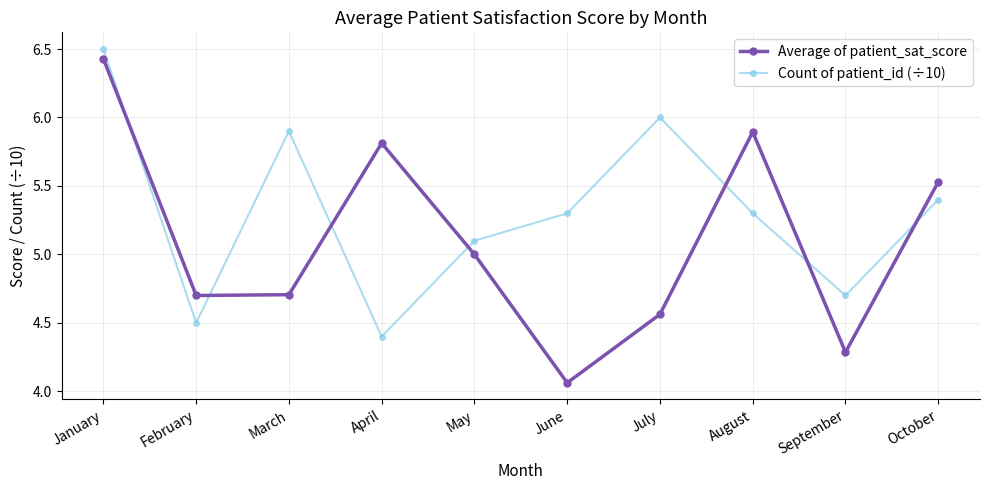

Which series changed the most between March and September?

Count of patient_id (÷10)